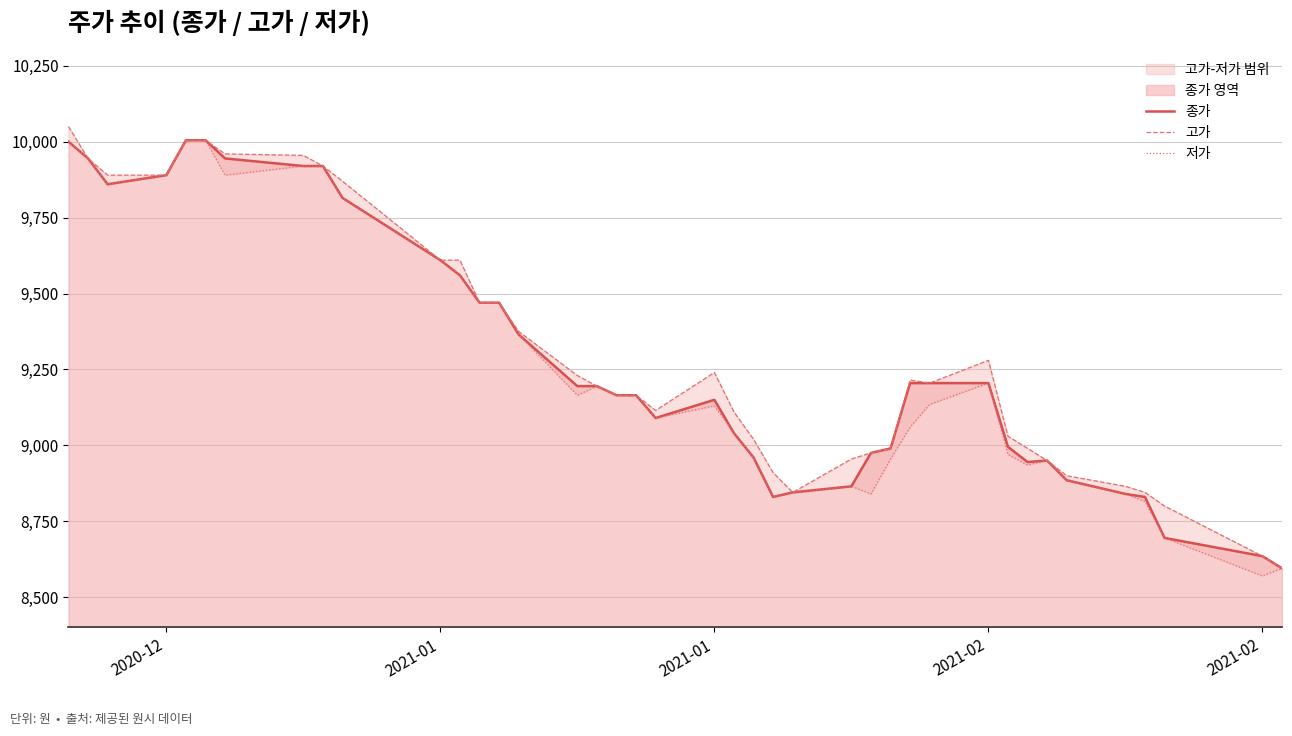

True or false: 저가 and 고가 cross at least once.

False